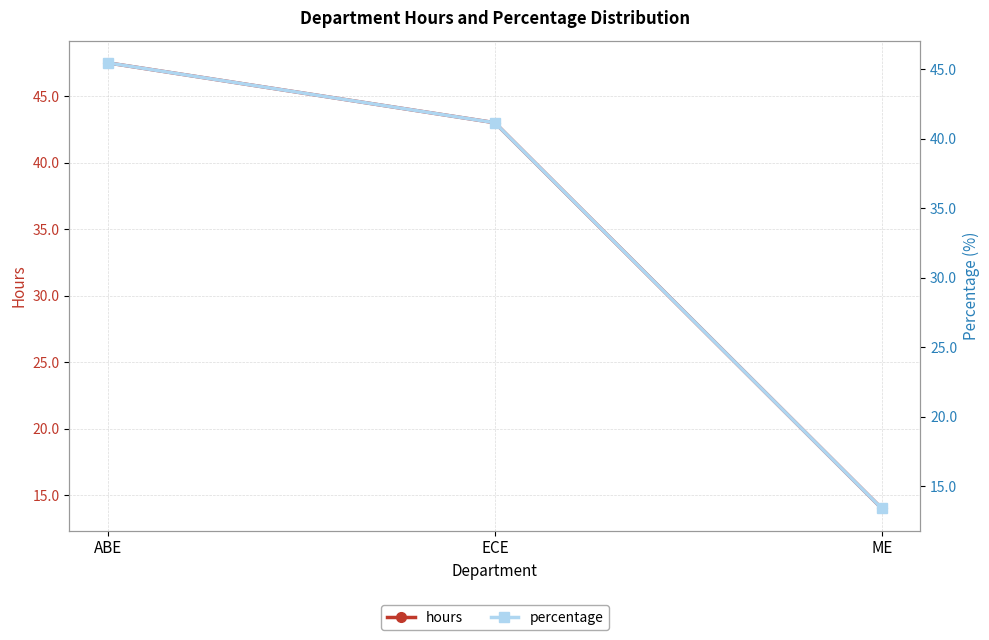

Does the chart display data point markers on the line(s)?

Yes